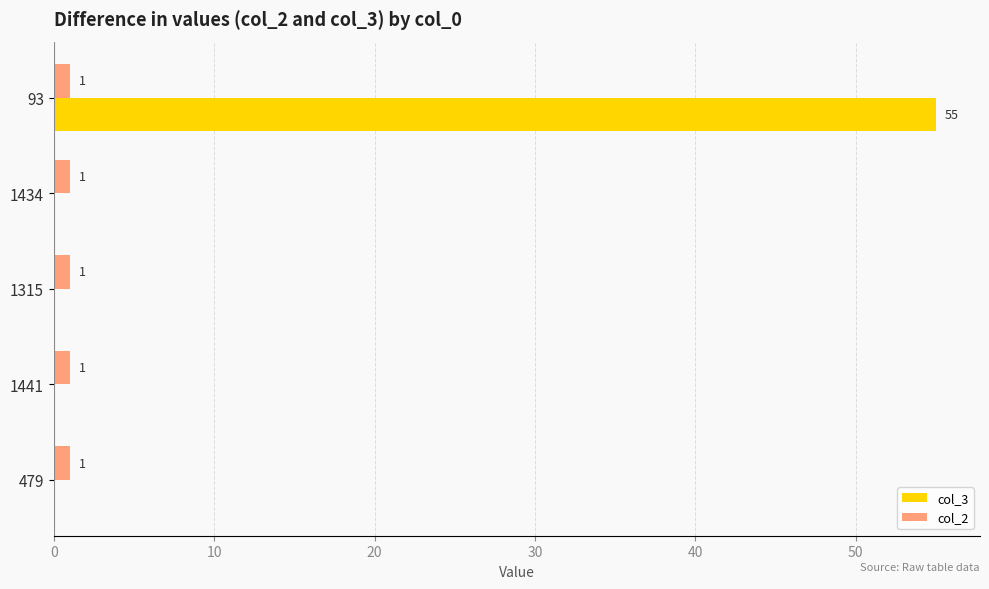

What is the sum of all col_2 values?

5